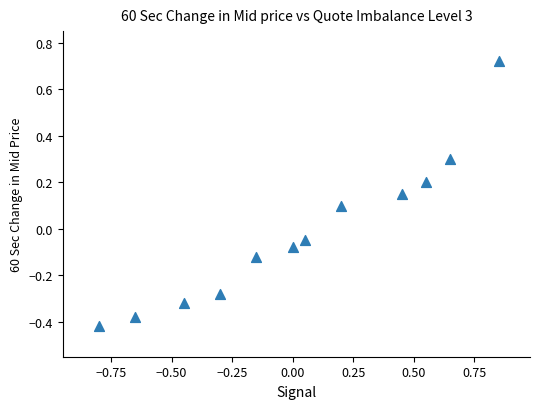

What is the range of Y values (max minus min)?

1.1